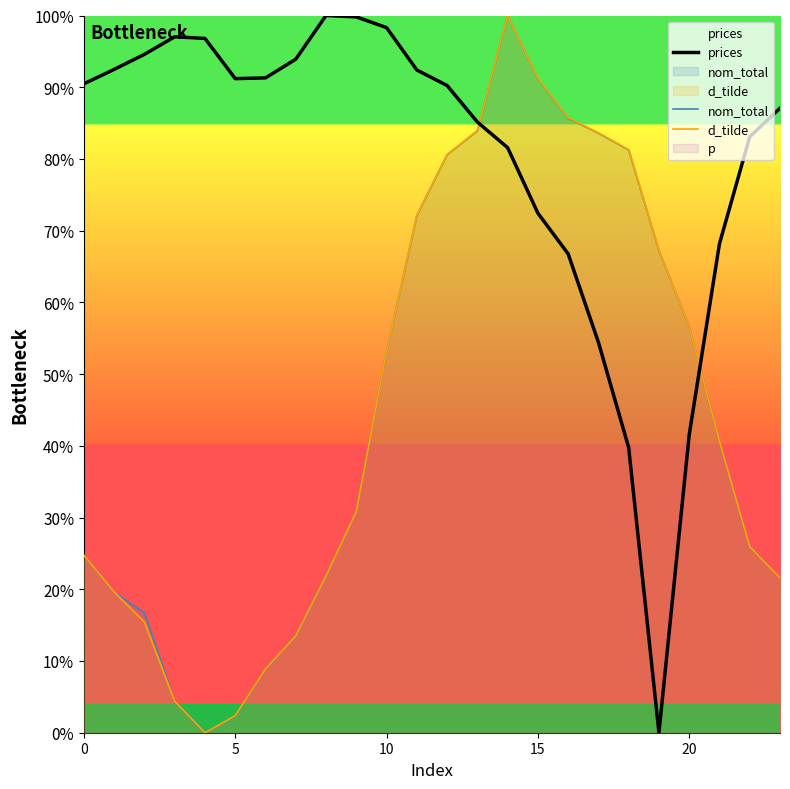

At how many categories does at least one series exceed 0?

24